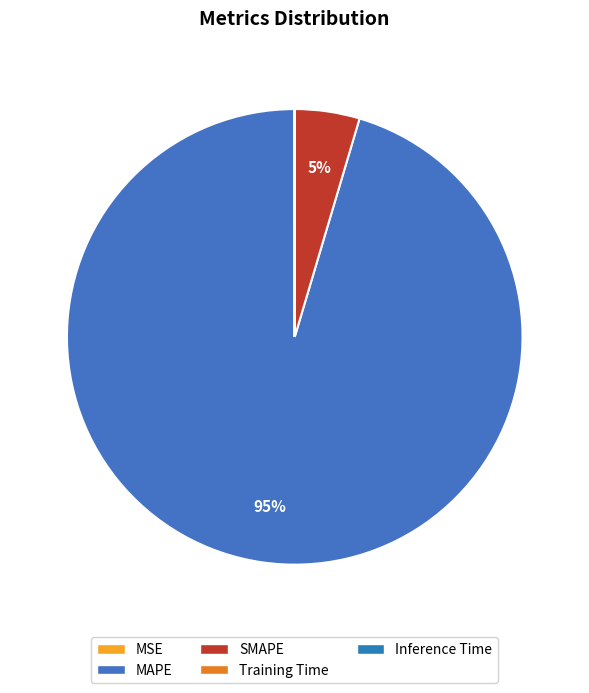

Is it true that MSE is 0% of the pie?

True